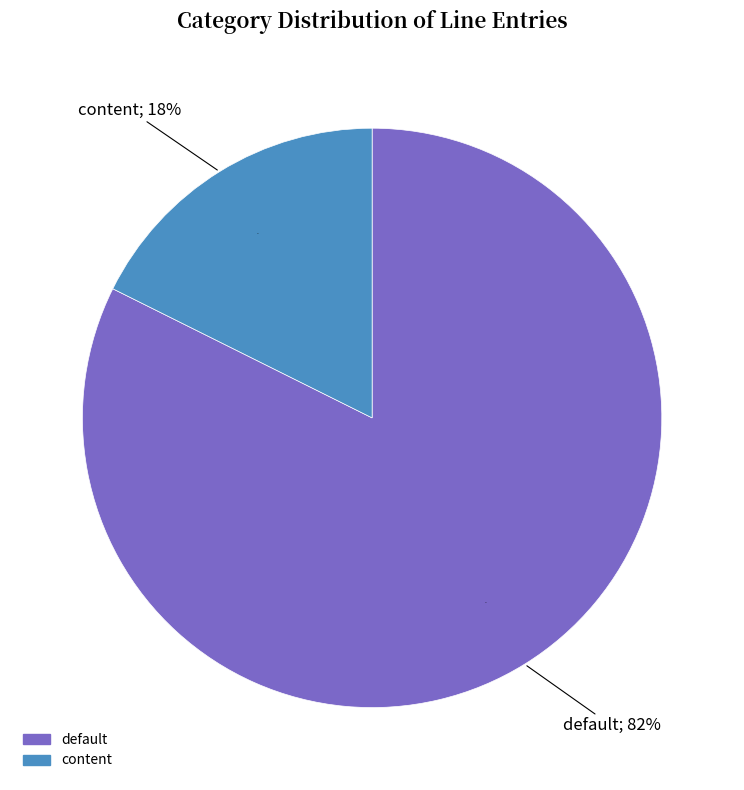

True or false: content accounts for 18% of the total.

True